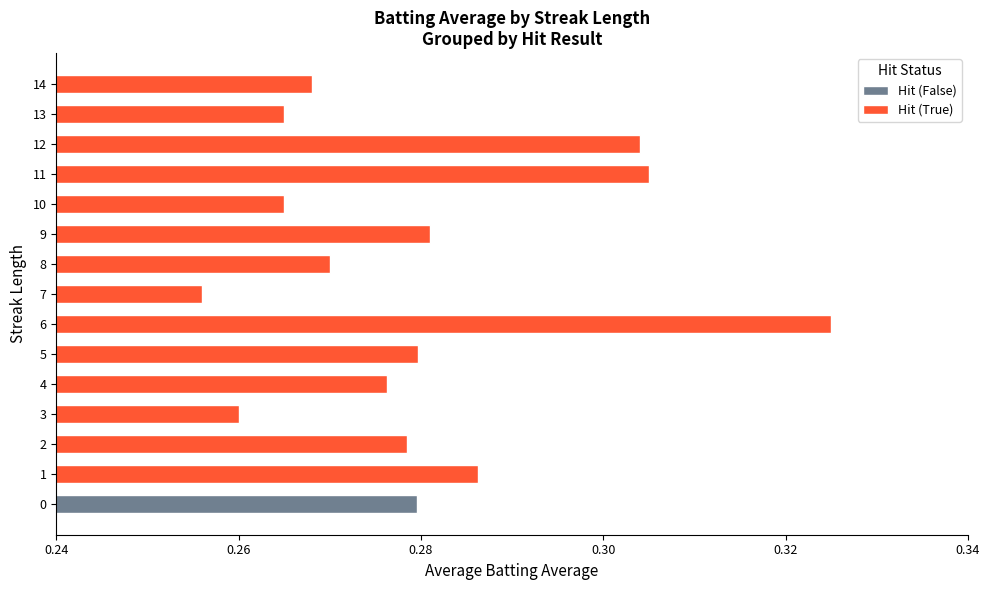

Is it true that Hit (True) equals 0.2 at 8?

False